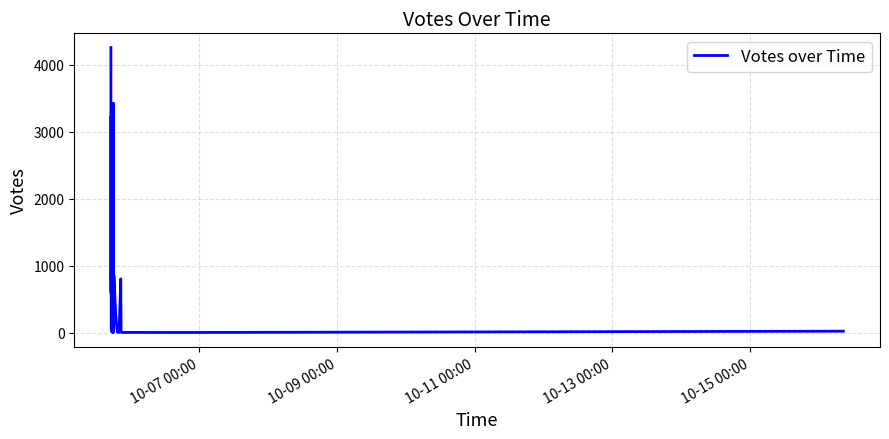

What is the value of the 24th point from the left?

6